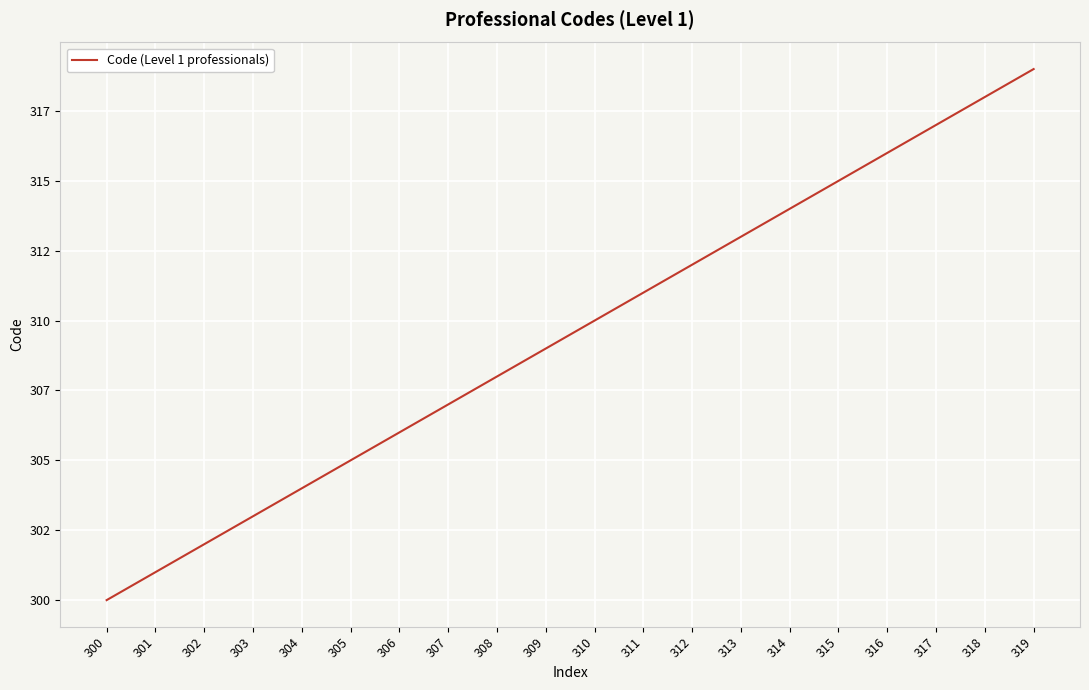

Which has a higher value, 318 or 308?

318